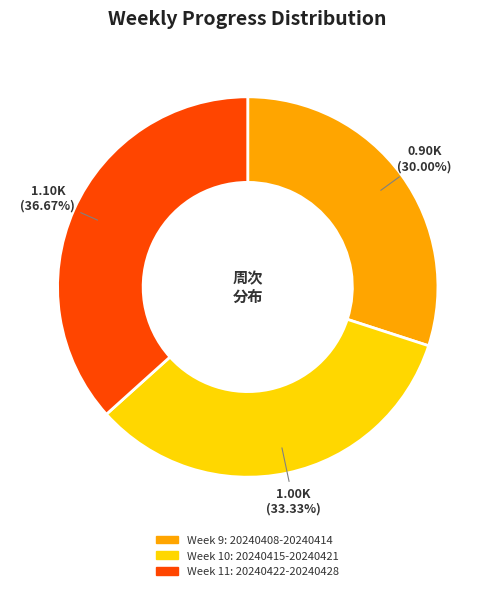

Is there any slice that represents more than half of the pie?

No